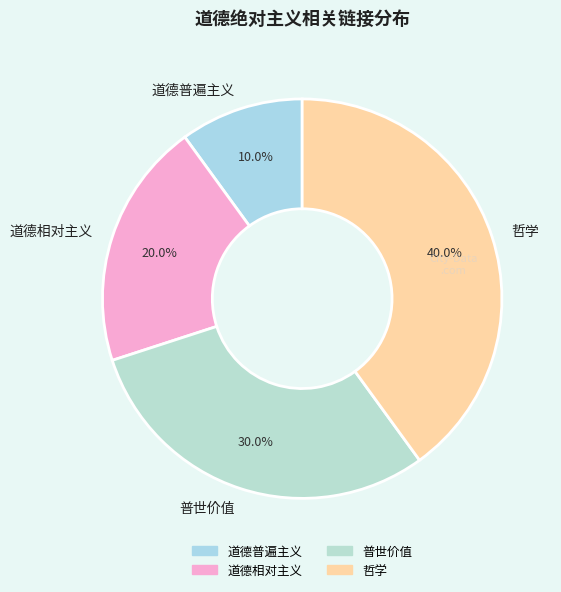

Is it true that 道德普遍主义 is 17% of the pie?

False